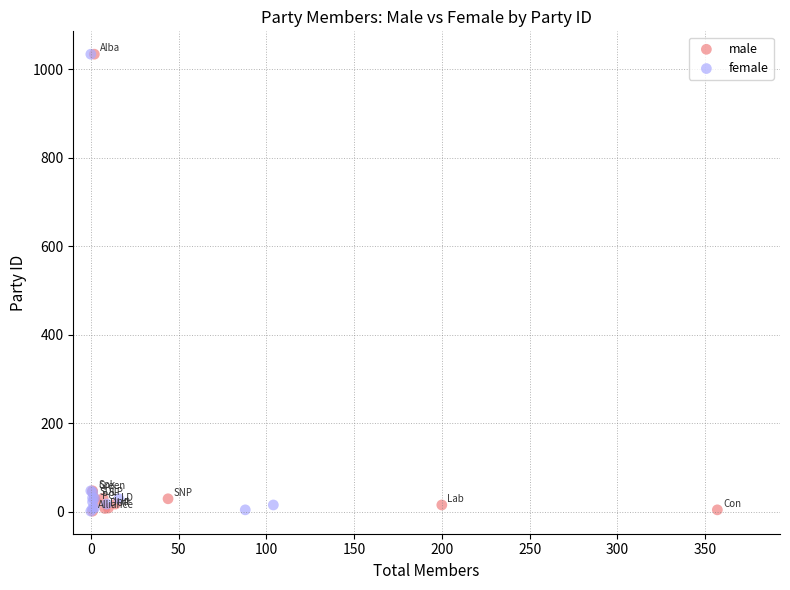

What are all the series names shown in the legend?

male, female